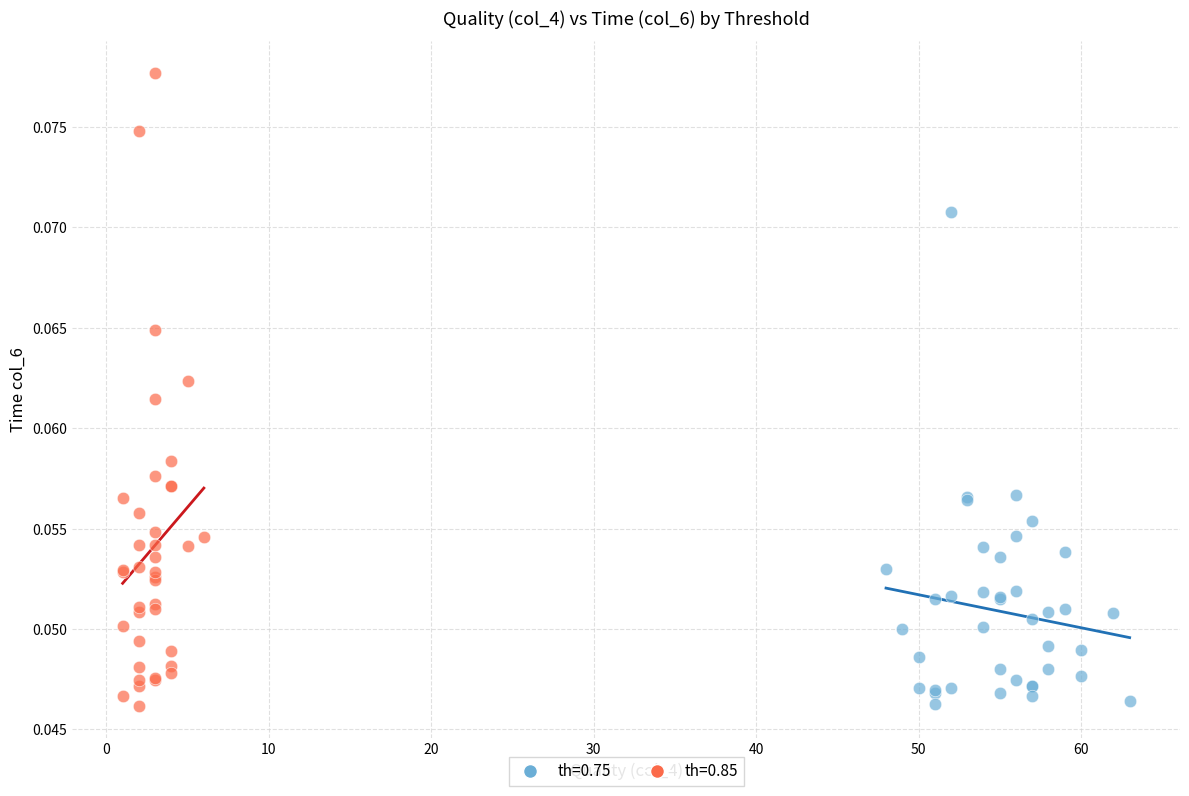

Which series contains the highest Y value?

th=0.85